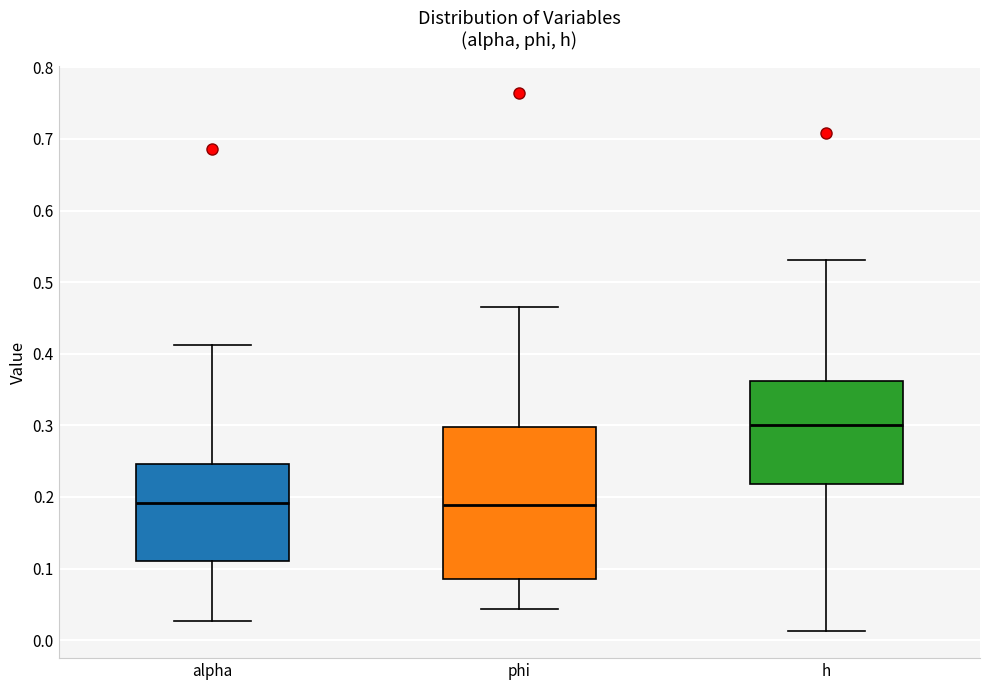

Reading left to right, read every box against the y-axis: the position of its median line, the range the box covers, and the ends of its whiskers. The values are not printed on the chart, so give them approximately, as read against the axis.

alpha: median 0.19, box 0.11 to 0.25, whiskers 0.03 to 0.41
phi: median 0.19, box 0.09 to 0.30, whiskers 0.04 to 0.46
h: median 0.30, box 0.22 to 0.36, whiskers 0.01 to 0.53